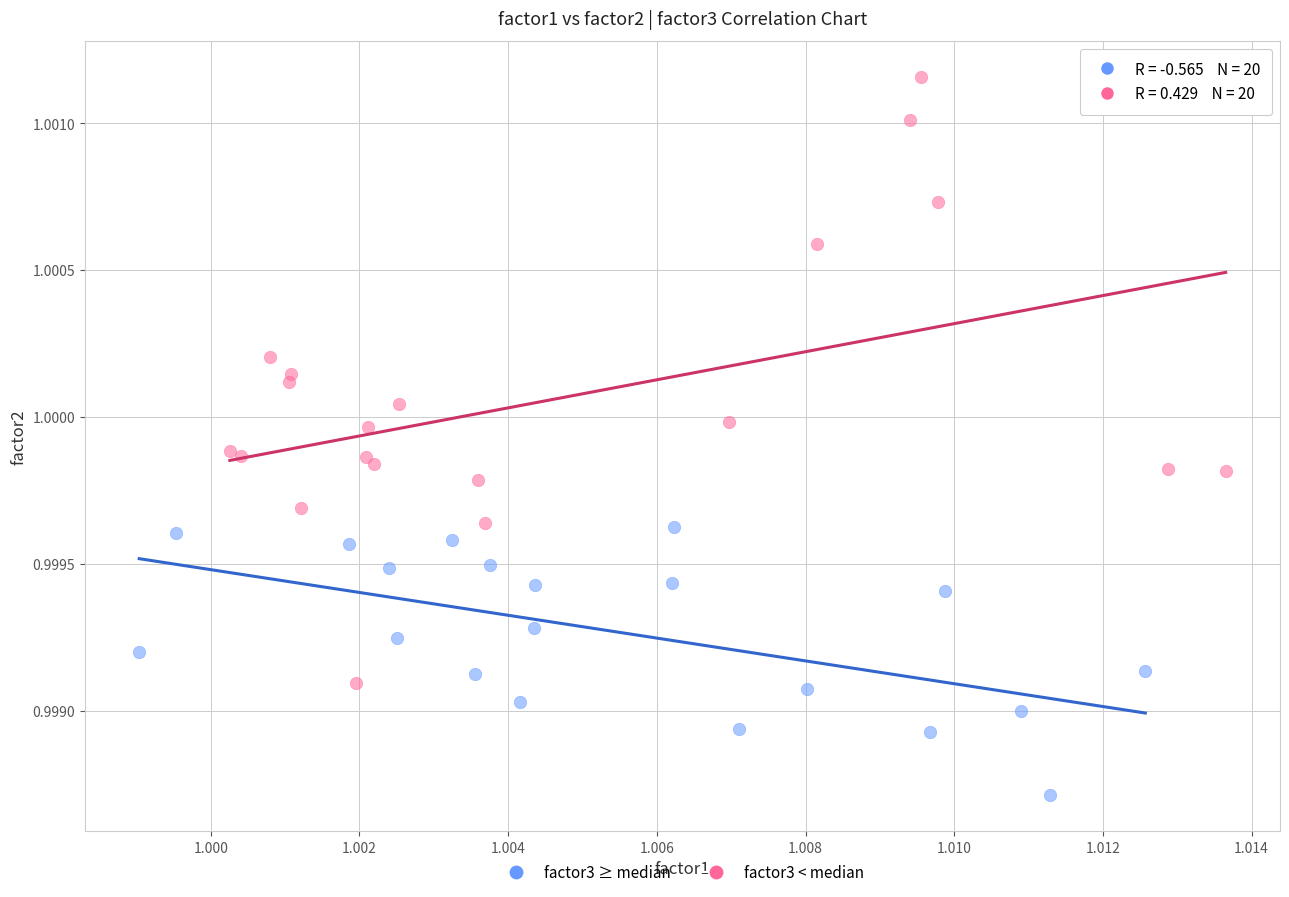

Which series reaches the minimum Y coordinate?

factor3 ≥ median